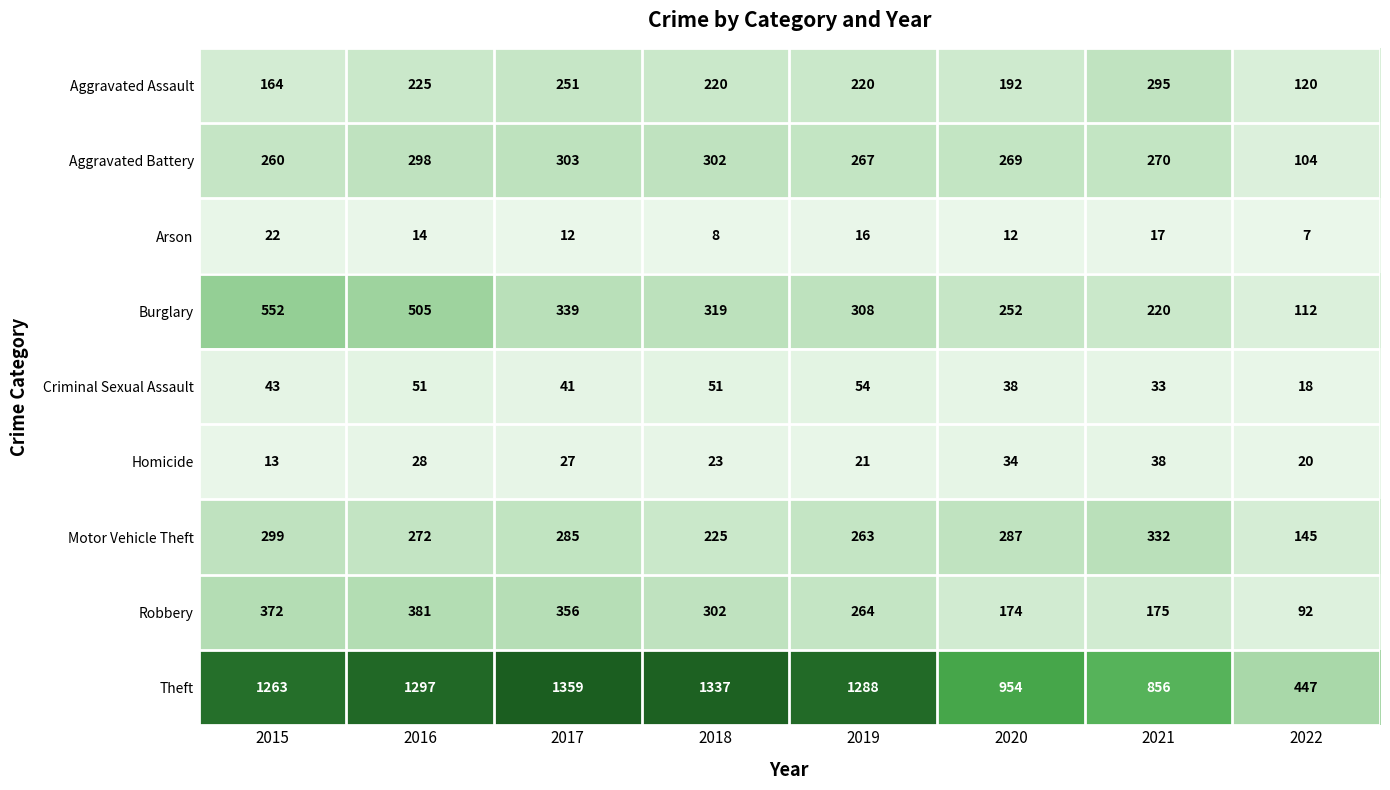

What is the sum of all Homicide values?

204